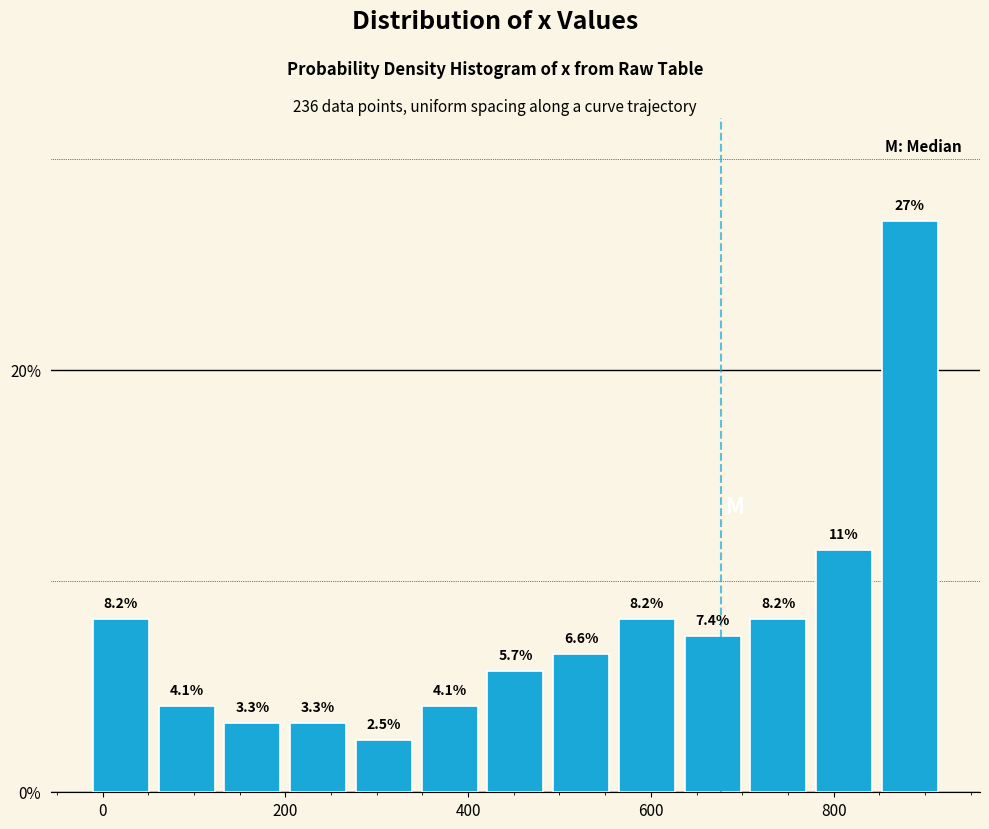

Read against the x-axis, roughly where is the centre of the tallest bar?

880